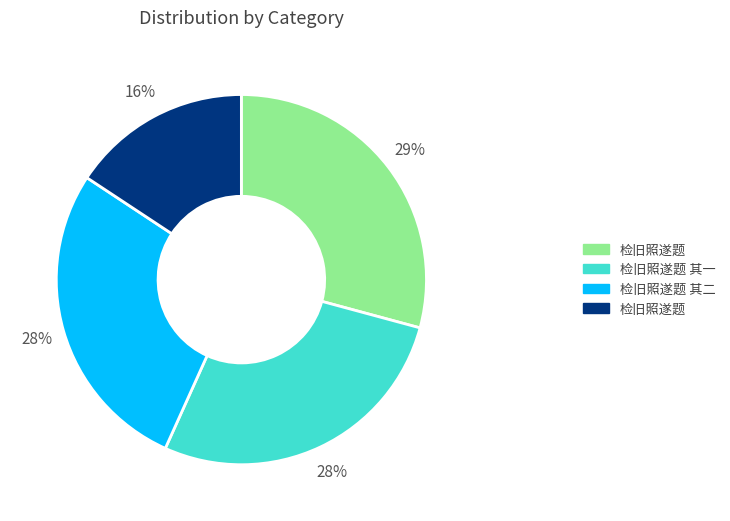

Is there any slice that represents more than half of the pie?

No